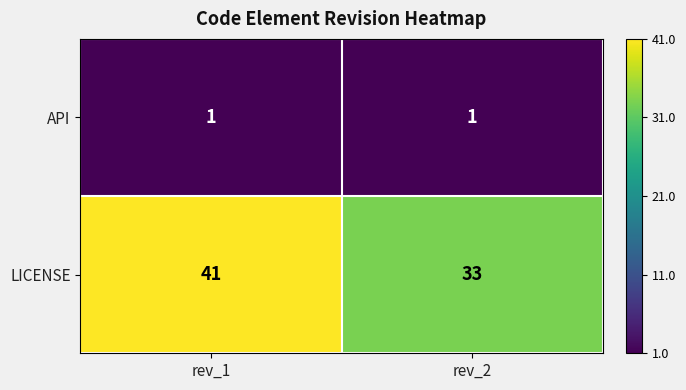

Reading left to right, what are all the values shown in this chart?

API: 1	1
LICENSE: 41	33